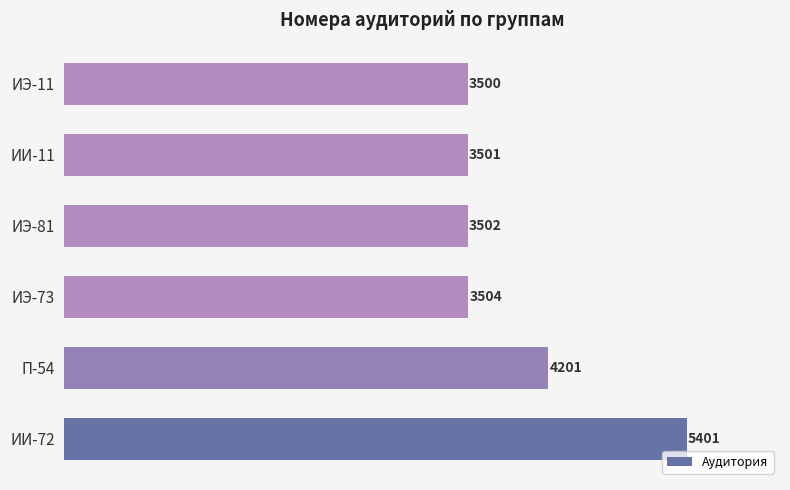

What is the average value?

3935